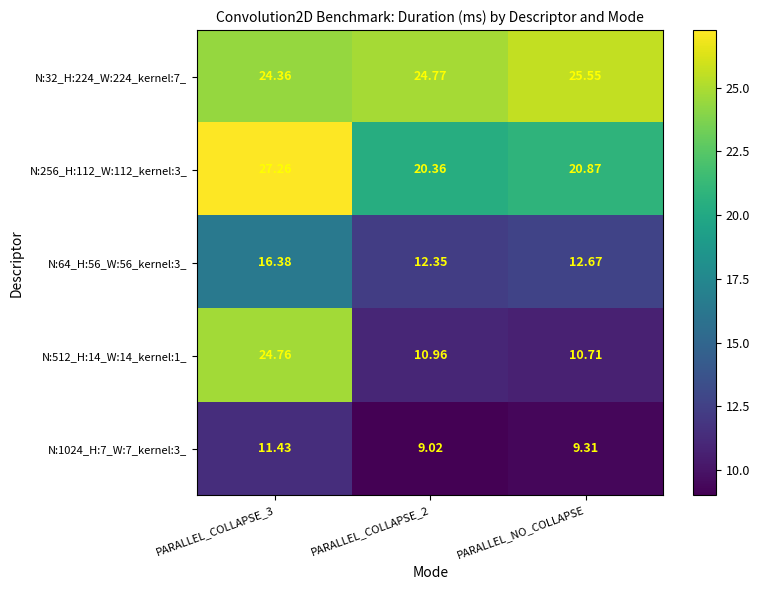

What is the smallest value displayed?

9.0